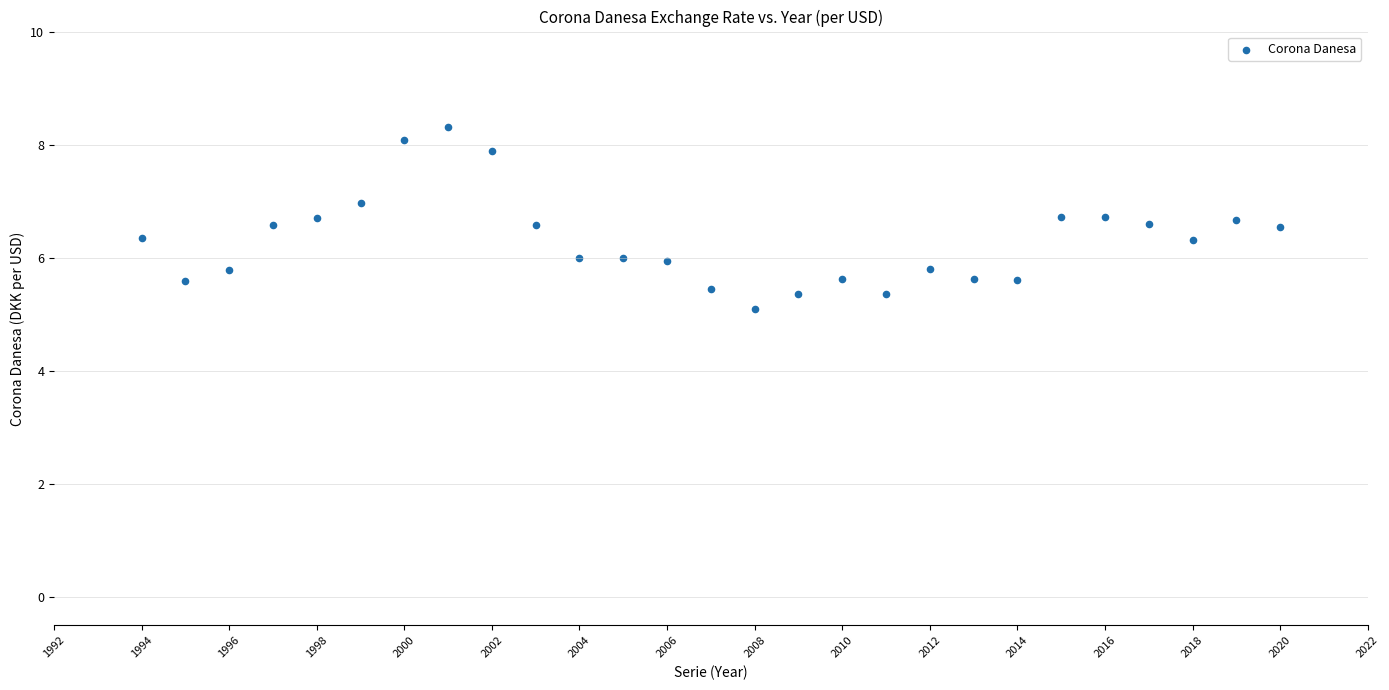

What is the range of Y values (max minus min)?

3.2